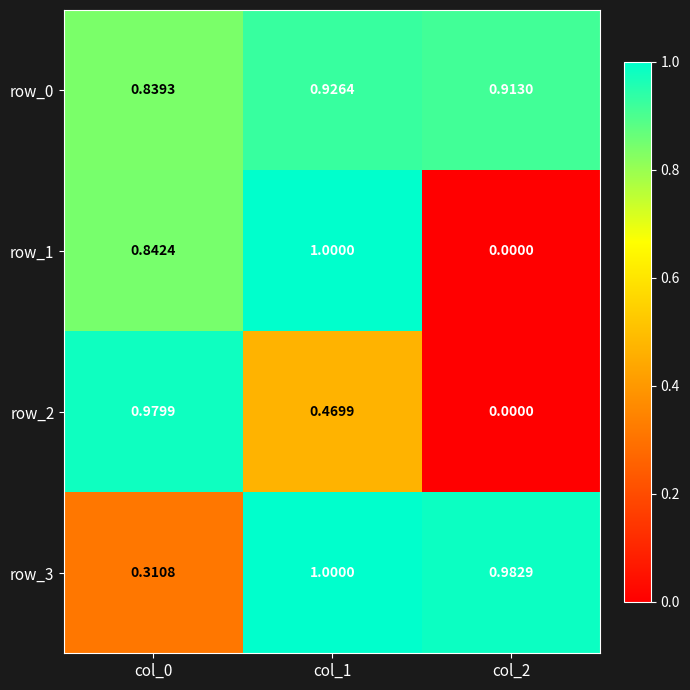

Is the value of row_3 at col_0 greater than the value of row_2 at col_0?

No